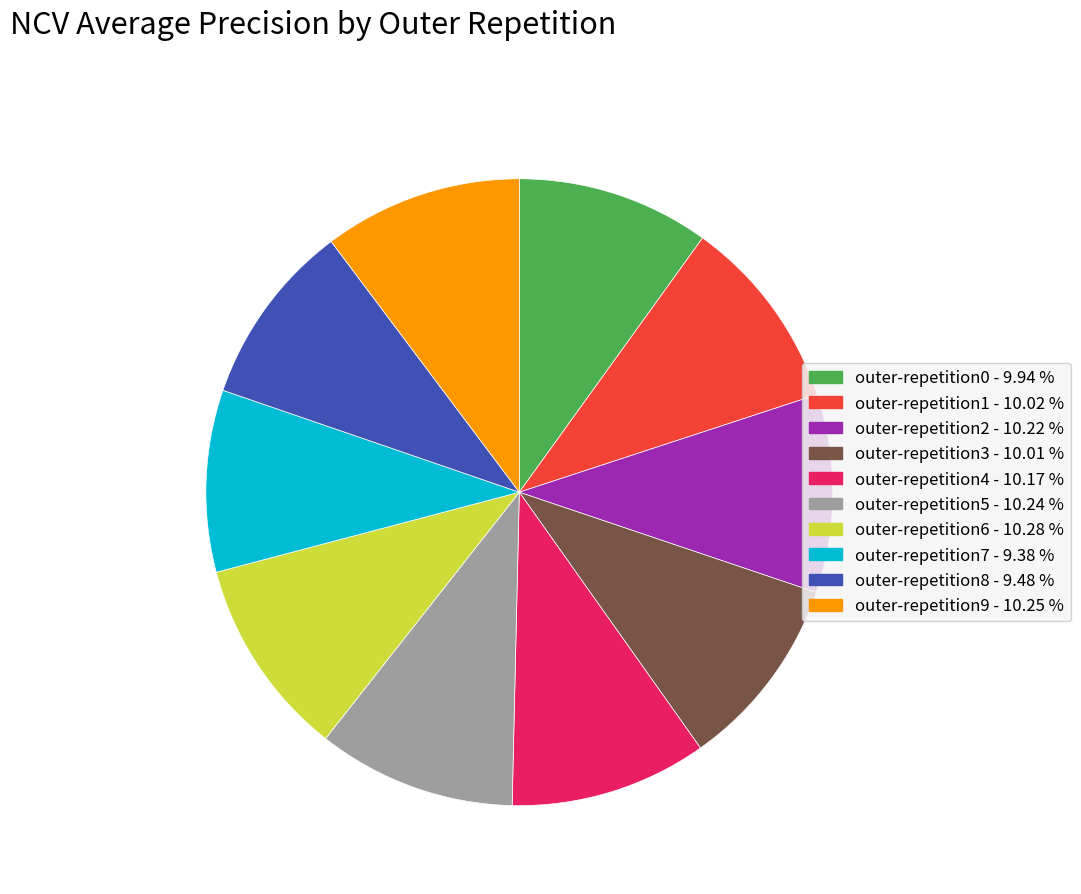

Is there a majority slice in this chart?

No